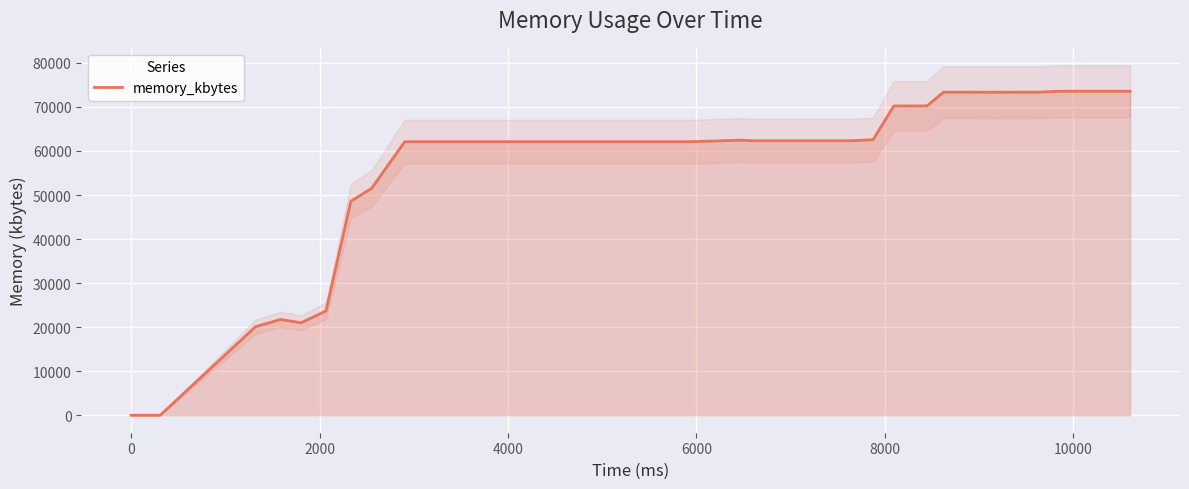

How many values are below 62100?

8